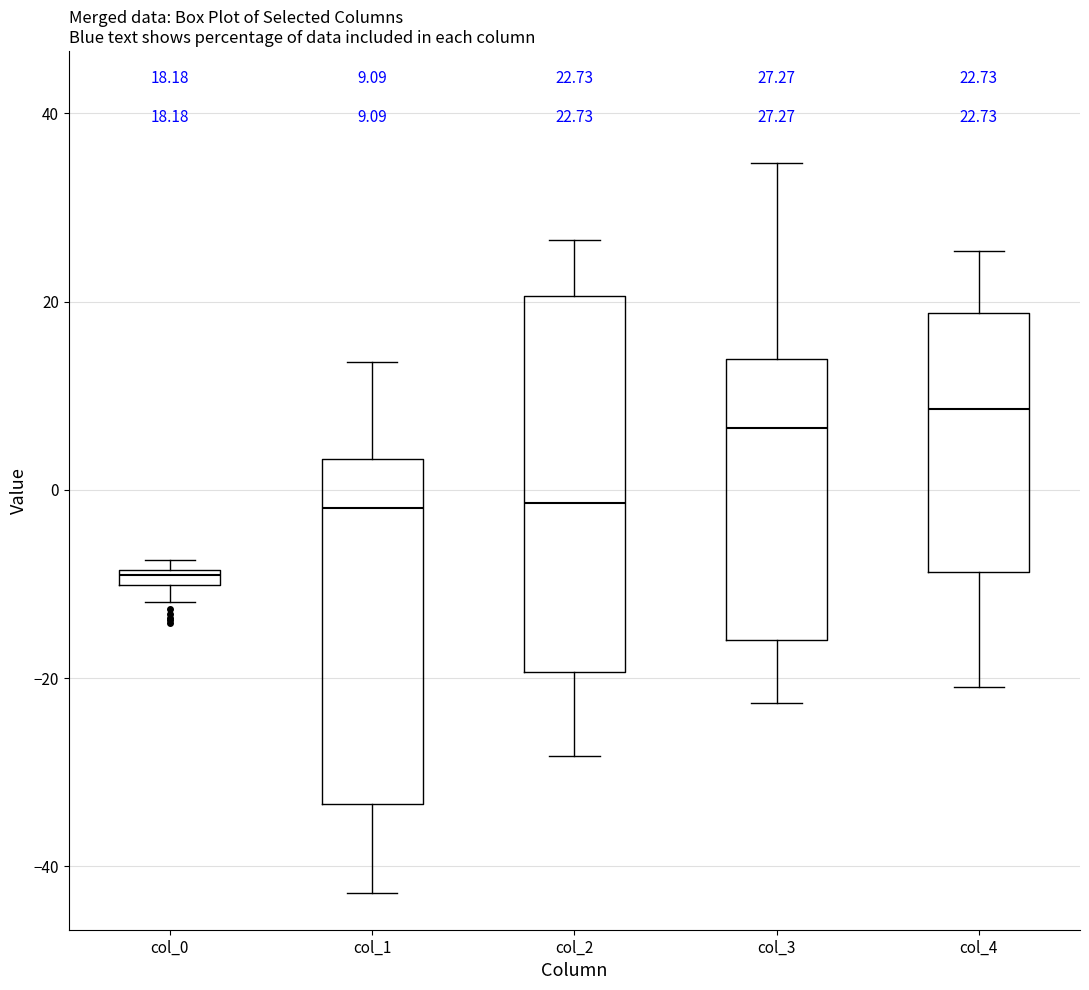

Which box's median line is the highest?

col_4